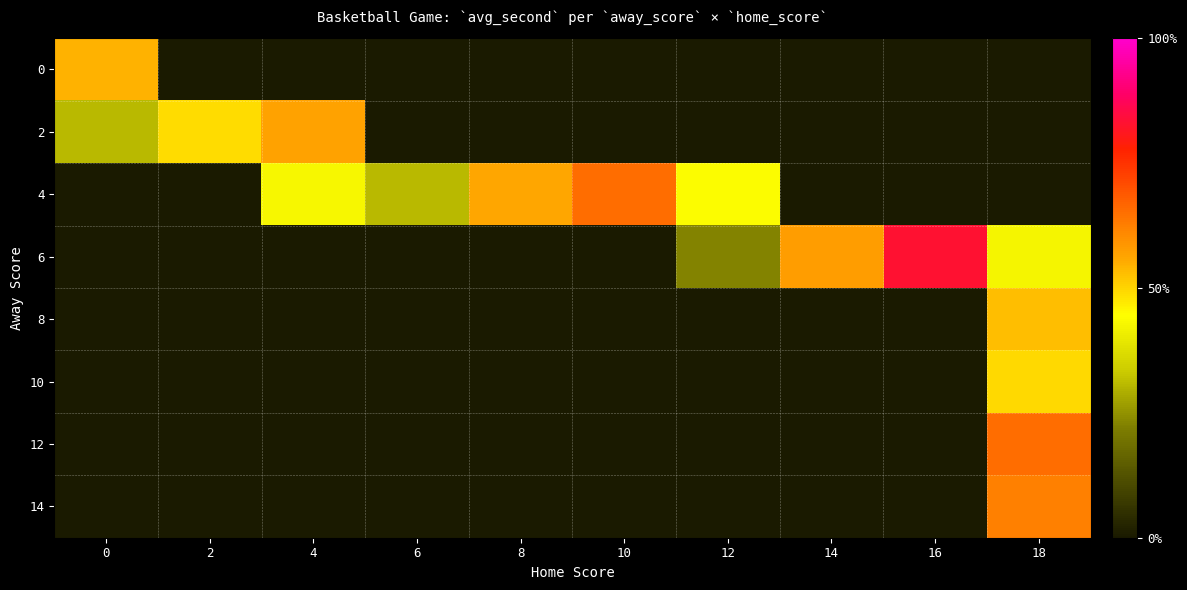

What is the total value across all series at 8?

33.0